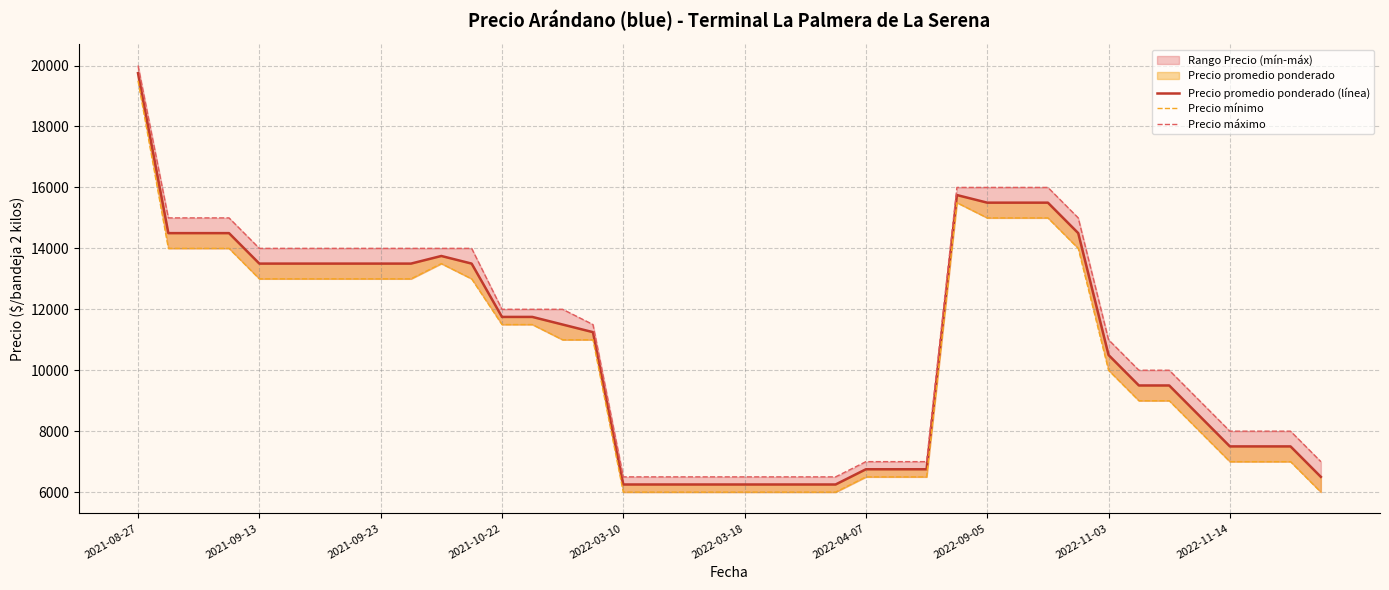

What is the total value across all series at 2022-03-10?

18750